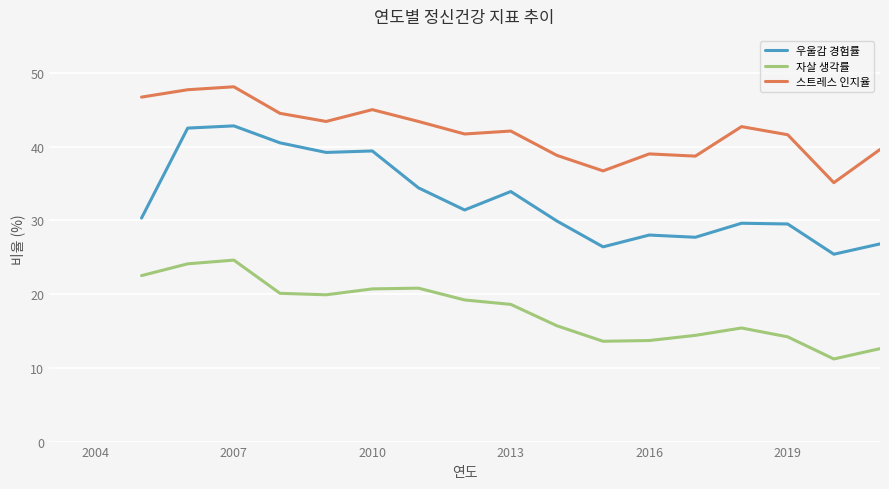

Rank the series by their average value, from highest to lowest.

스트레스 인지율, 우울감 경험률, 자살 생각률